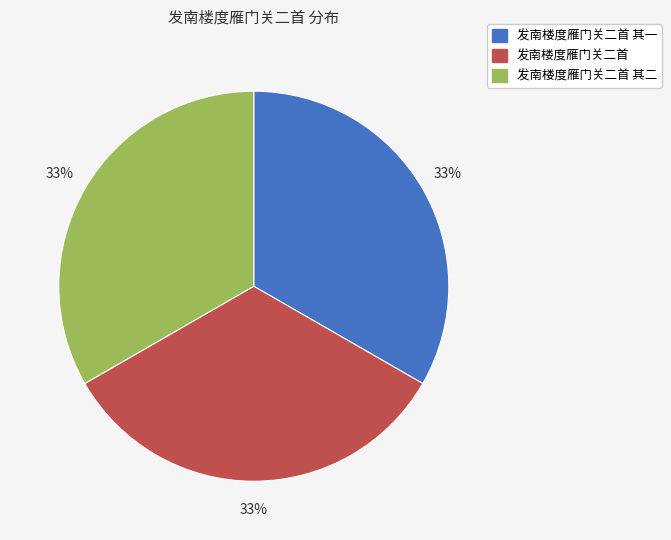

How many segments does this pie chart have?

3